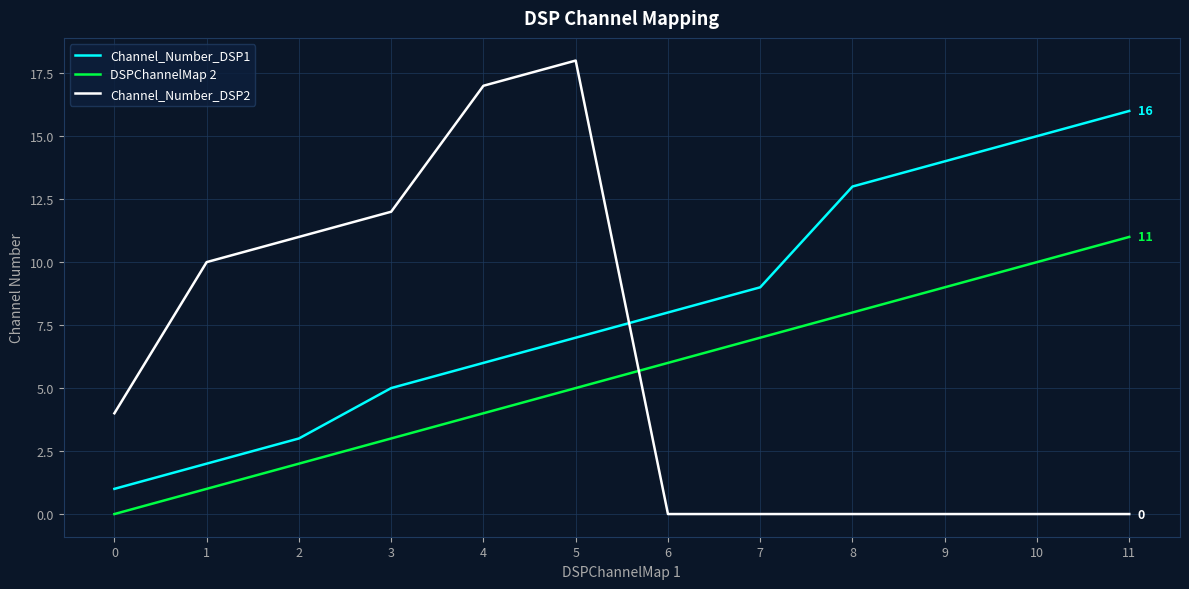

The DSPChannelMap 2 series shows 0 at 1. True or false?

False